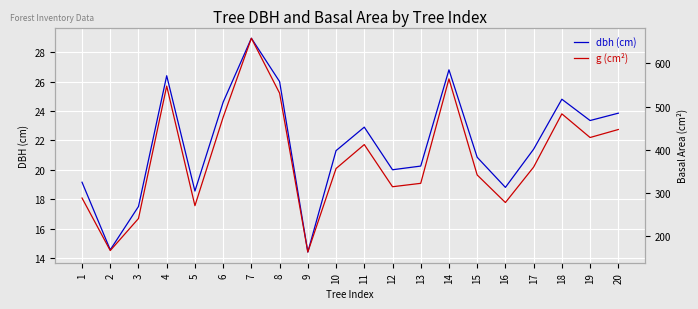

Reading left to right, list all the values displayed in this chart.

dbh (cm): 19.1	14.6	17.5	26.4	18.6	24.6	28.9	26.0	14.4	21.3	22.9	20.0	20.2	26.8	20.9	18.8	21.4	24.8	23.4	23.9
g (cm²): 288.0	166.3	240.5	547.4	270.3	475.3	658.2	530.9	162.9	356.3	411.9	314.2	322.1	564.1	341.4	277.6	359.7	483.1	428.2	446.8